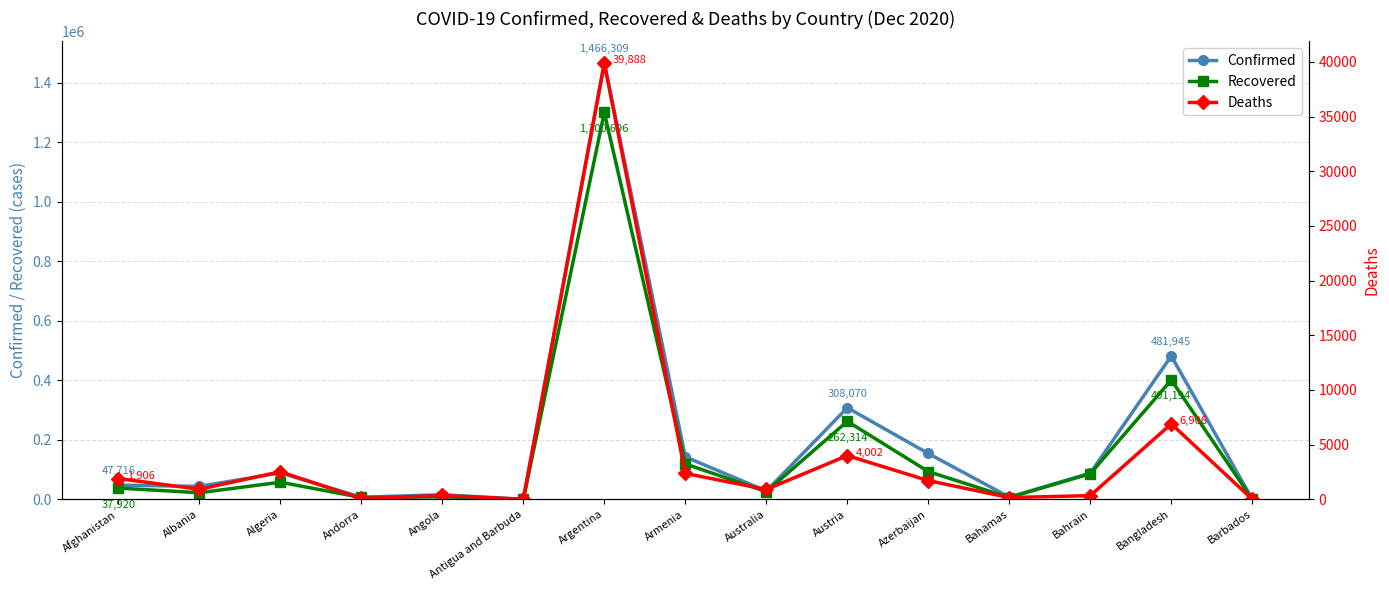

At which category does Deaths reach its first local valley?

Albania